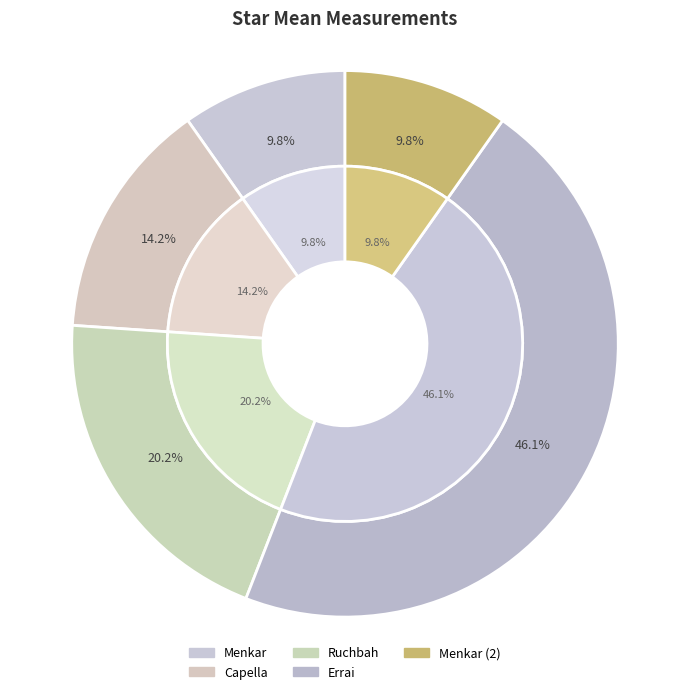

Does Ruchbah account for over 50% of the chart?

No